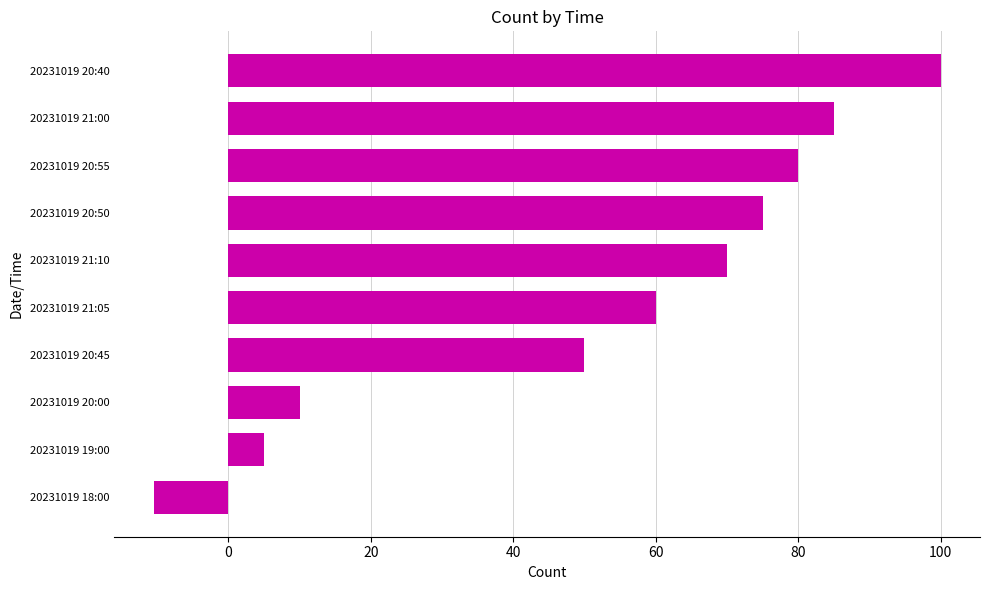

Where is the data nearest to the value 44?

20231019 20:45